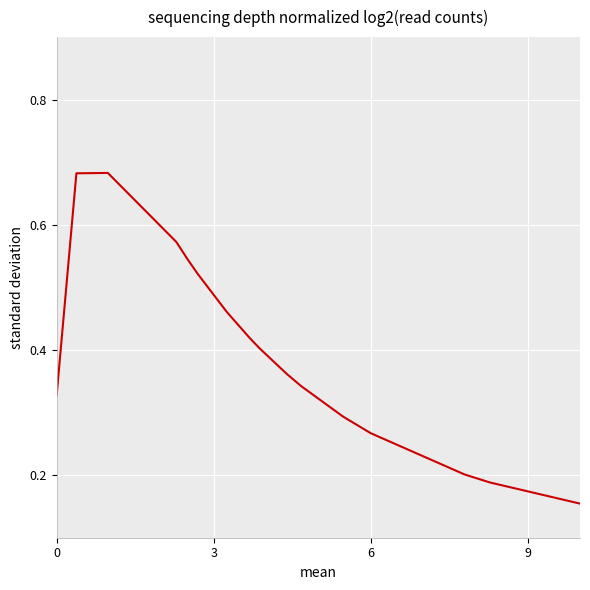

How many interior local peaks (higher than both neighbors) does the data have?

1